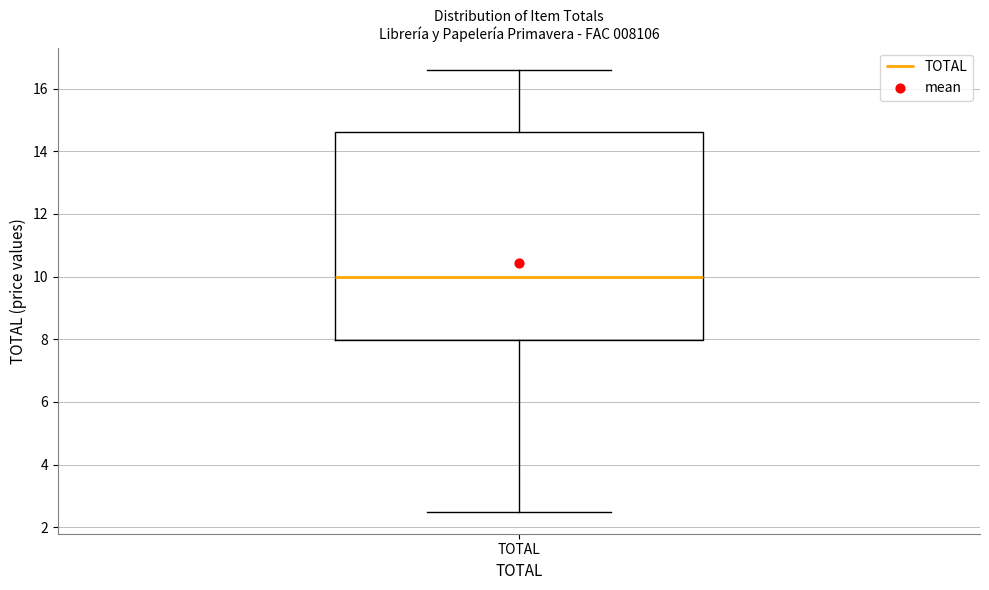

Read this box plot against the y-axis: the position of the median line, the range covered by the box, and the ends of both whiskers. The values are not printed on the chart, so give them approximately, as read against the axis.

median 10.0, box 8.0 to 14.6, whiskers 2.6 to 16.6